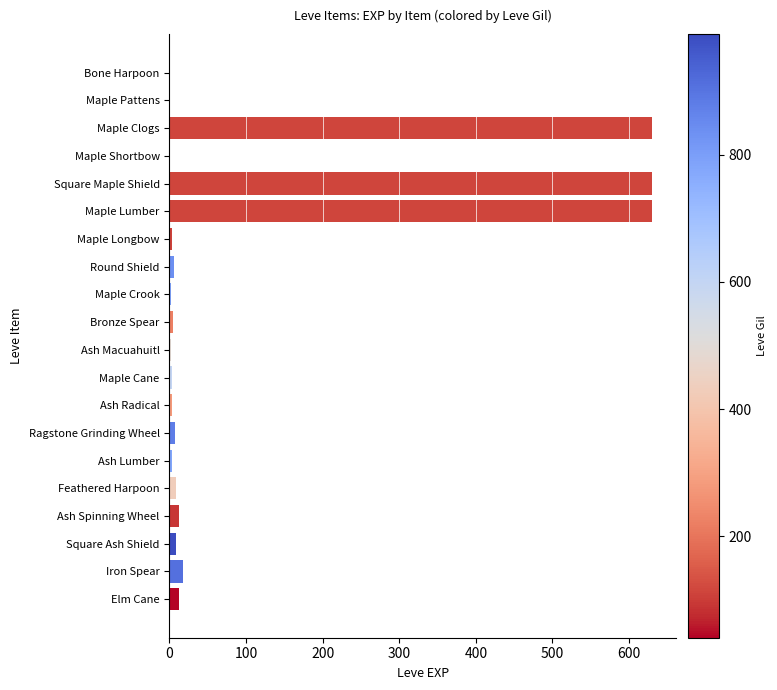

What is the maximum value shown in the chart?

630